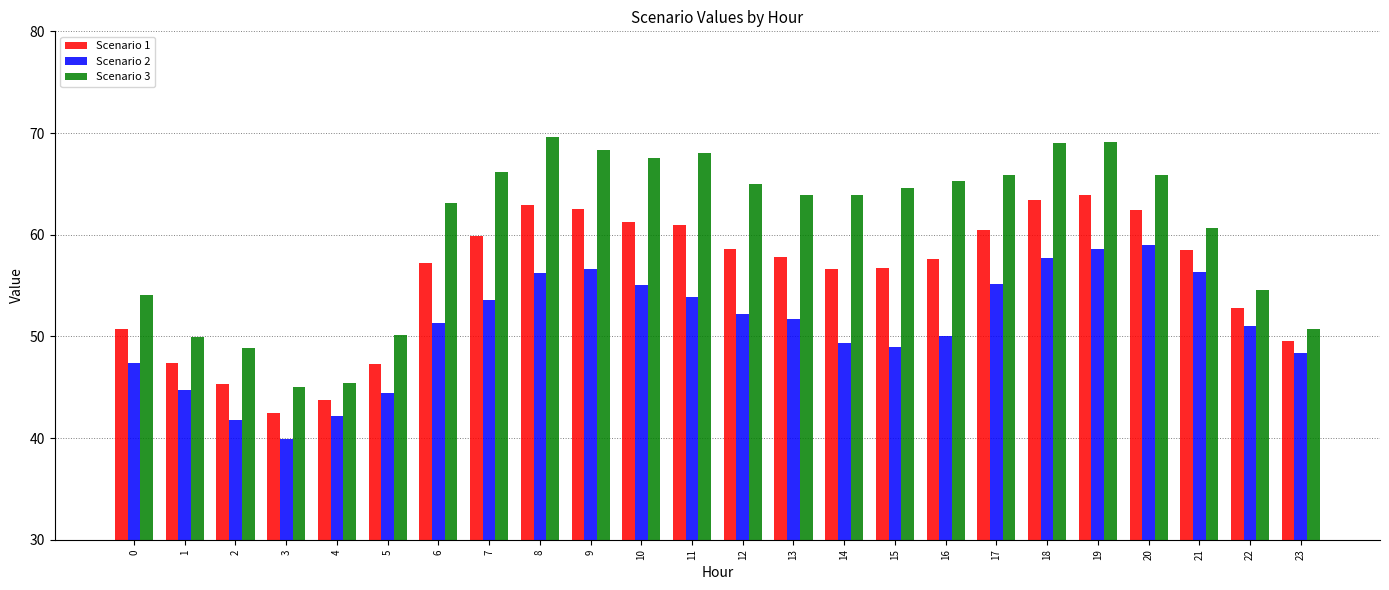

At which category is the sum across all series the highest?

19